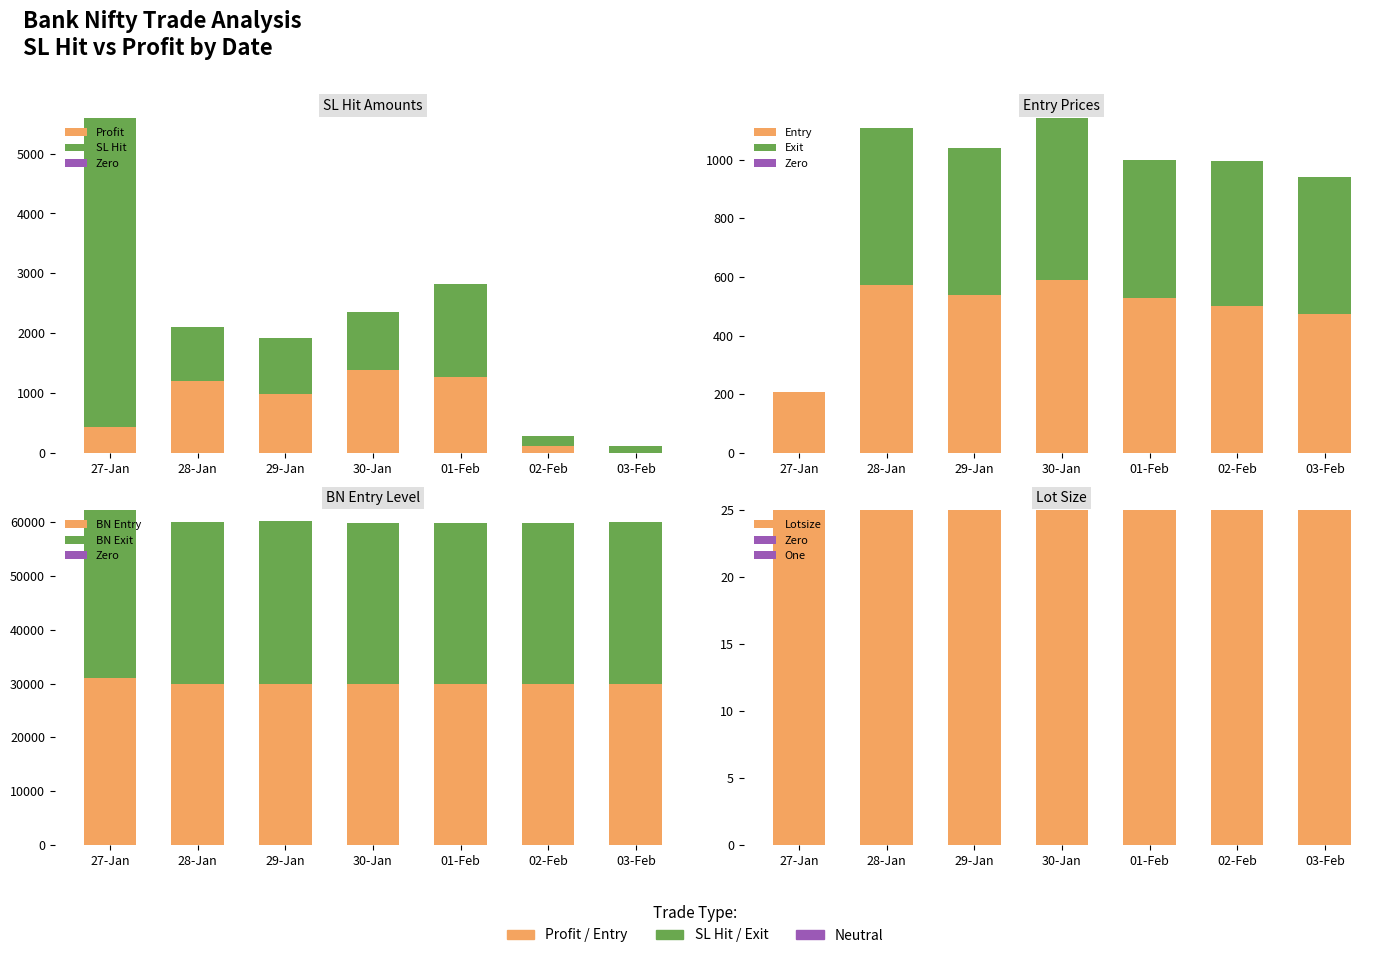

How many bars are there in each group?

4